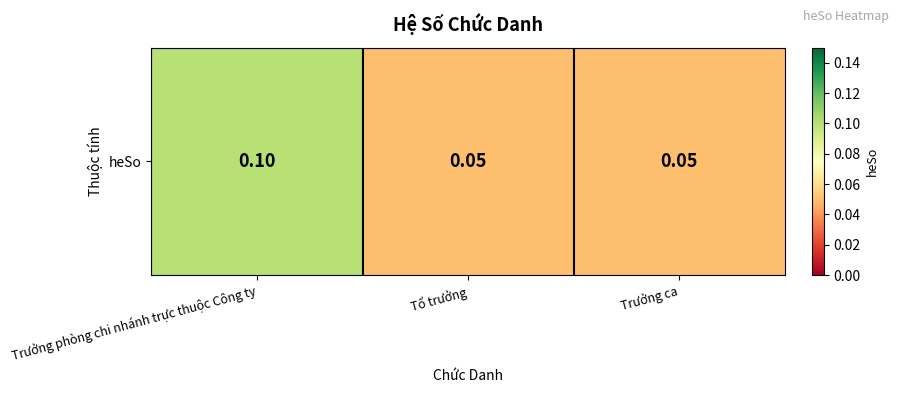

True or false: the data shows 0.1 at Tổ trưởng.

True